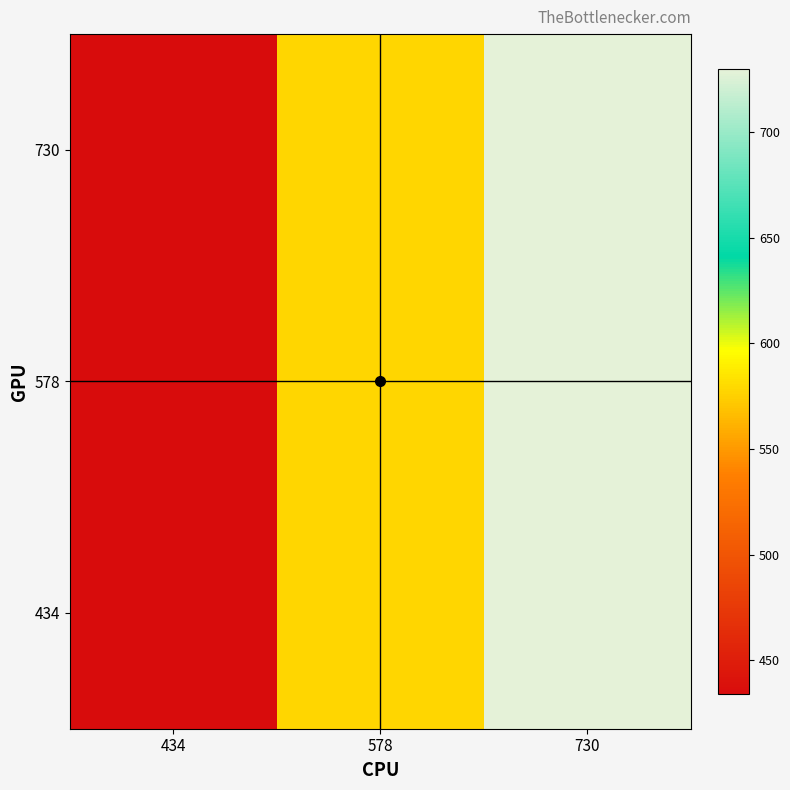

Reading left to right, list all the values displayed in this chart.

434: 434=434	578=578	730=730
578: 434=434	578=578	730=730
730: 434=434	578=578	730=730